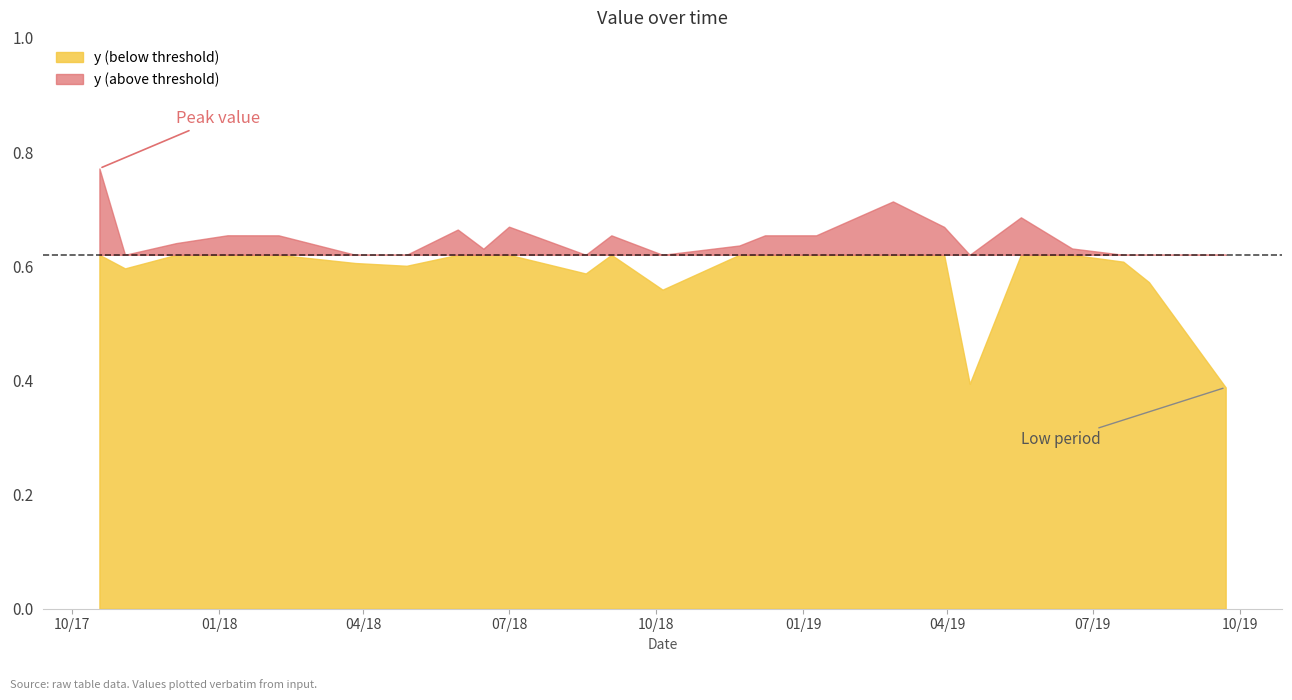

What is the sum of the values at 9/22/2019 and 2/7/2018?

1.0